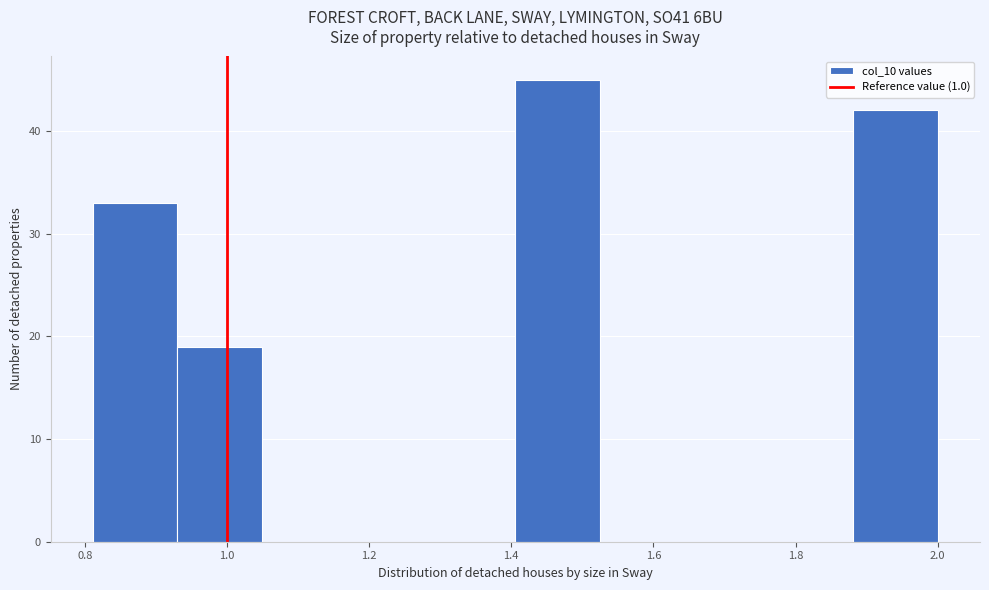

Reading left to right, transcribe this chart: for each bar, give the range it covers on the x-axis and its height. Neither the bar edges nor the heights are printed on the chart, so give them approximately, as read against the axes.

0.82 to 0.94: 33
0.94 to 1.04: 19
1.04 to 1.16: 0
1.16 to 1.28: 0
1.28 to 1.40: 0
1.40 to 1.52: 45
1.52 to 1.64: 0
1.64 to 1.76: 0
1.76 to 1.88: 0
1.88 to 2.00: 42